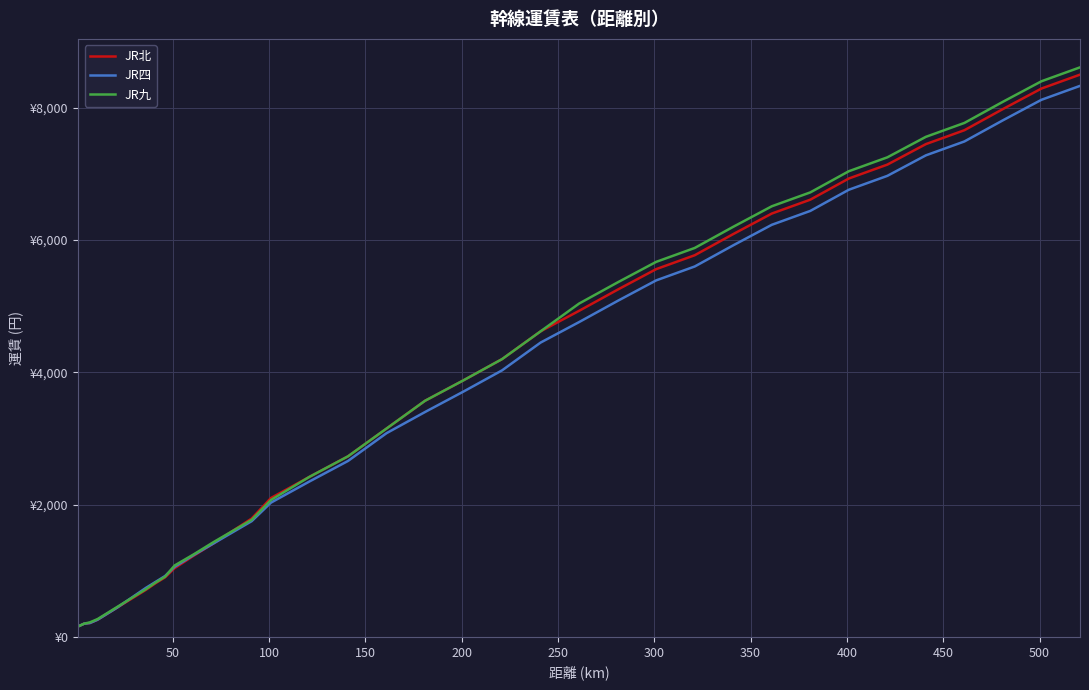

True or false: JR四 and JR北 cross at least once.

False